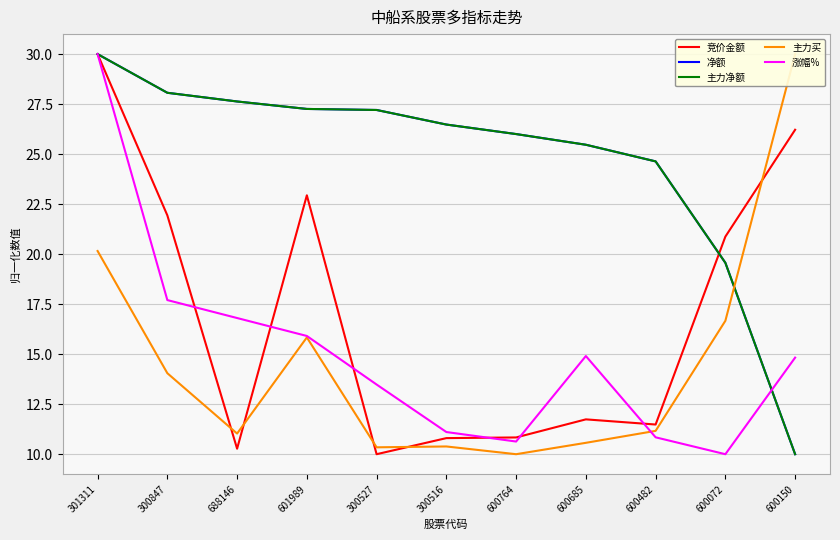

What is the difference between the maximum and minimum values in the 主力净额 series?

20.0